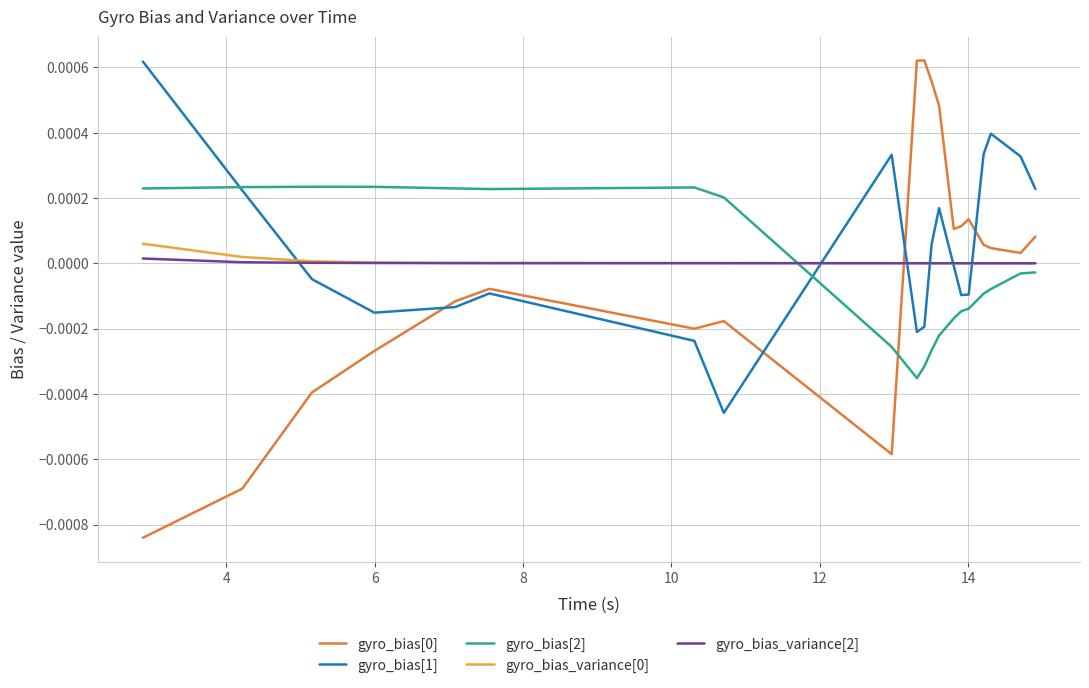

True or false: gyro_bias_variance[2] and gyro_bias[0] cross at least once.

True